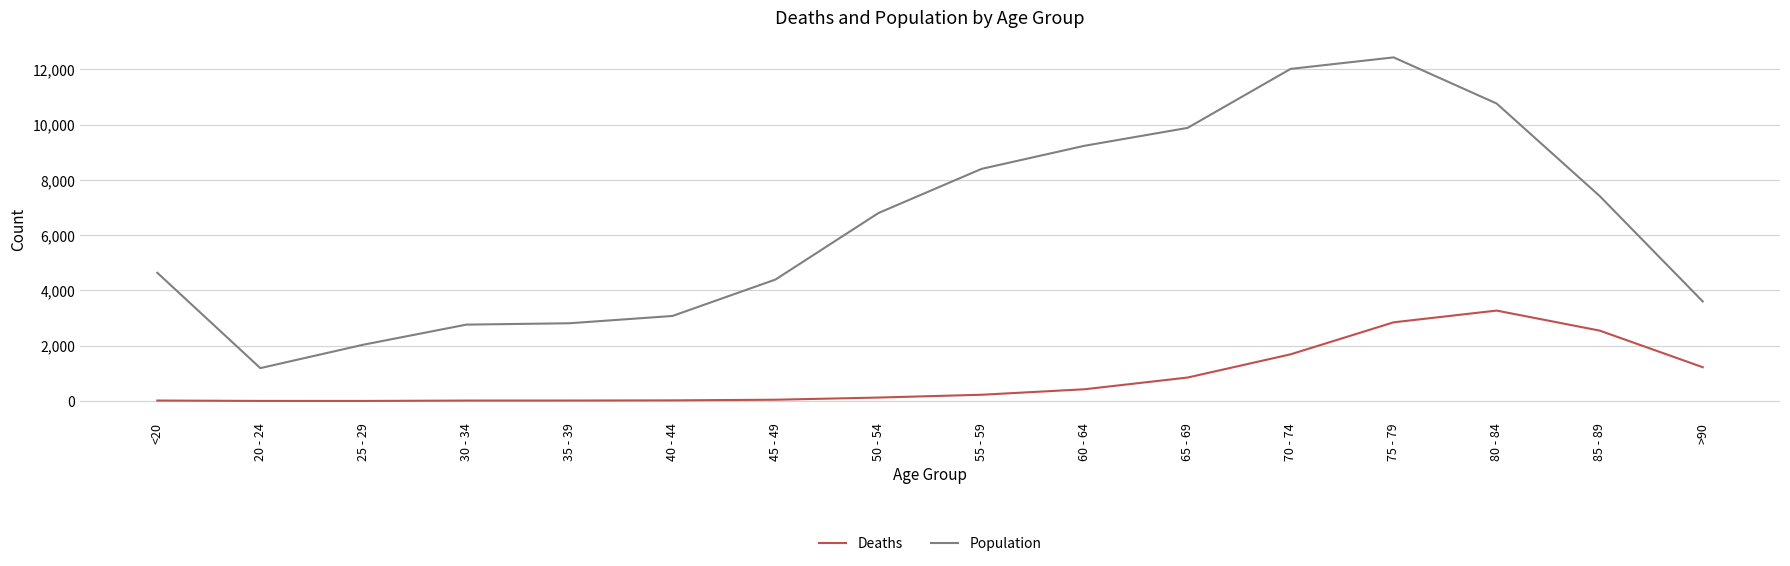

Is this an area chart (filled region under the line)?

No